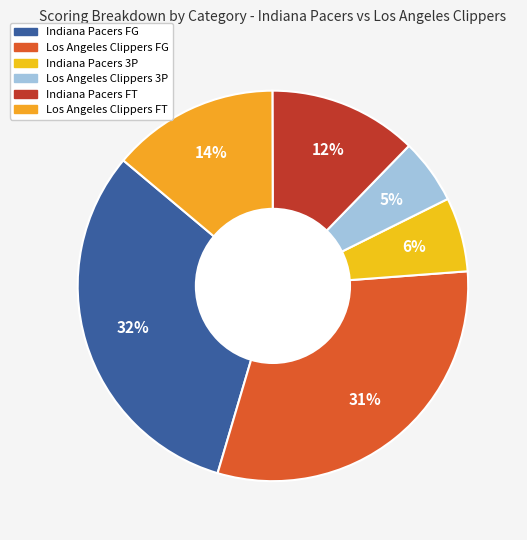

Count the number of slices in the pie.

6